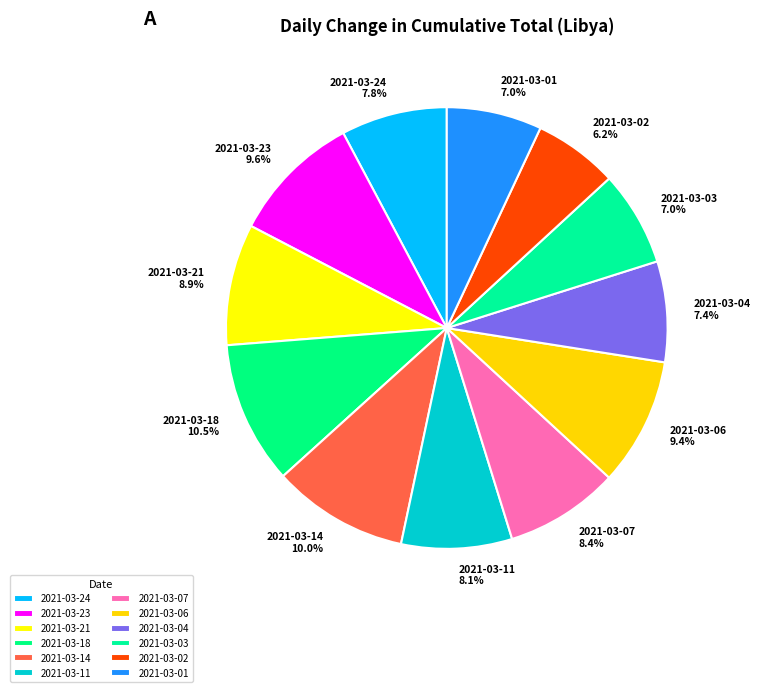

To the nearest percent, what portion does 2021-03-21 represent?

9%